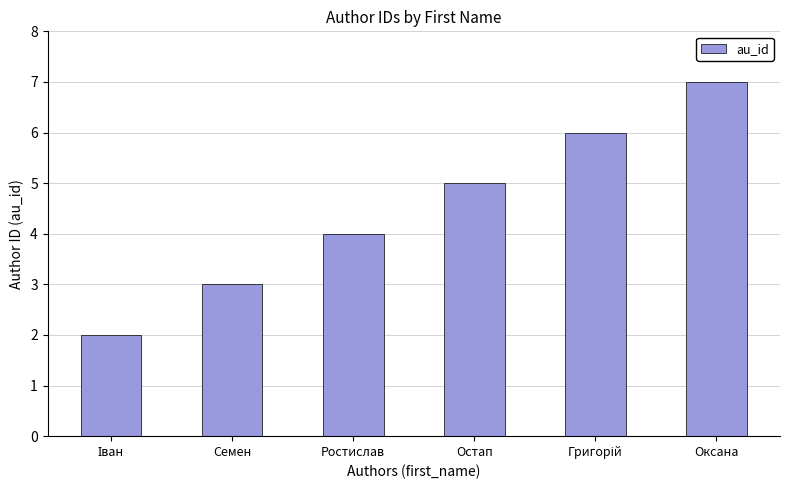

How many values are below 5?

3